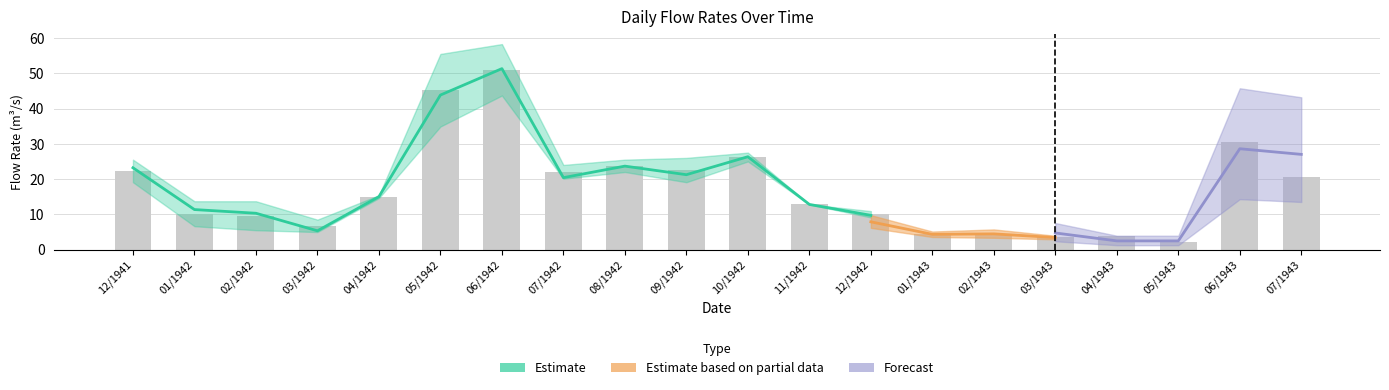

At which label is Vazao16 closest to 27?

10/1942